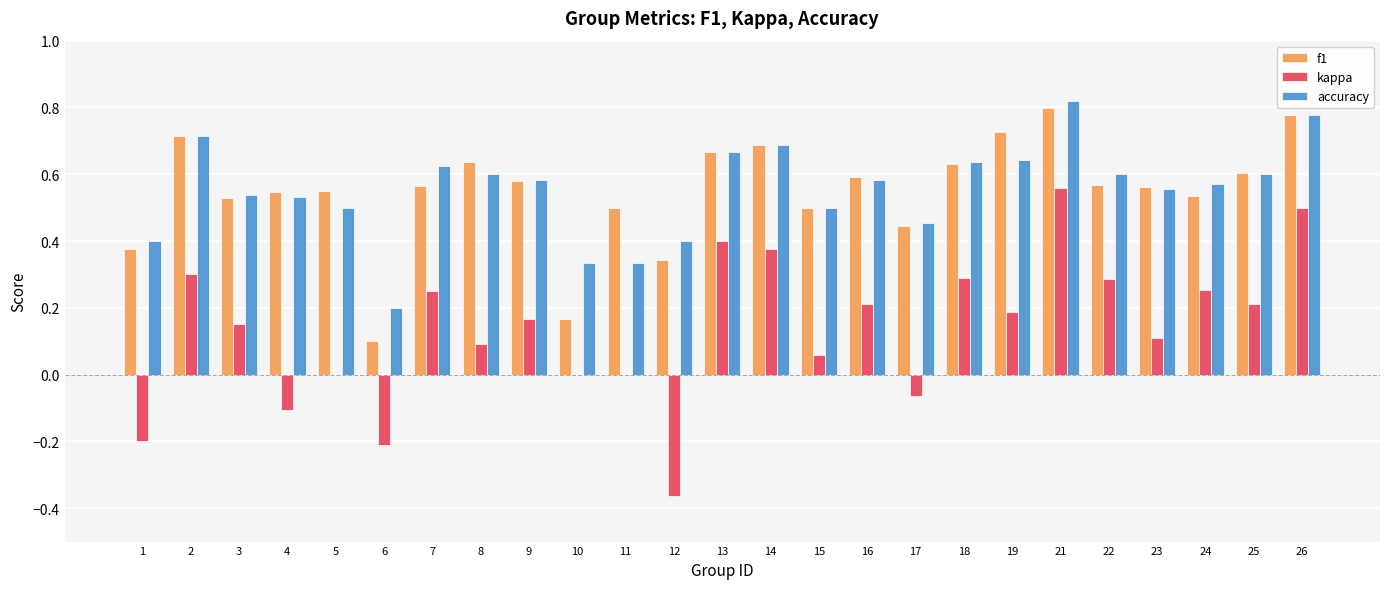

At which label does kappa first exceed 0?

2